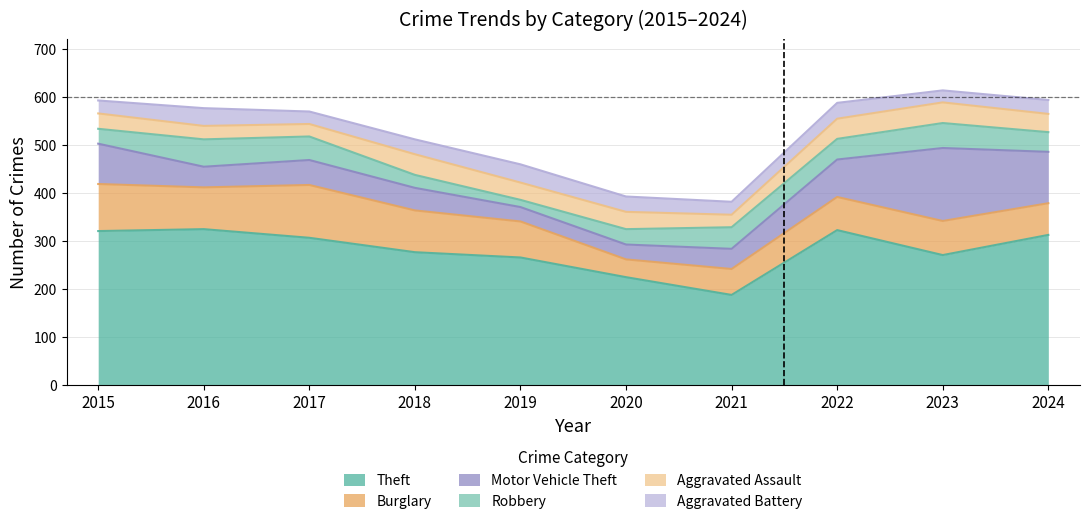

How many data points does each series have?

10